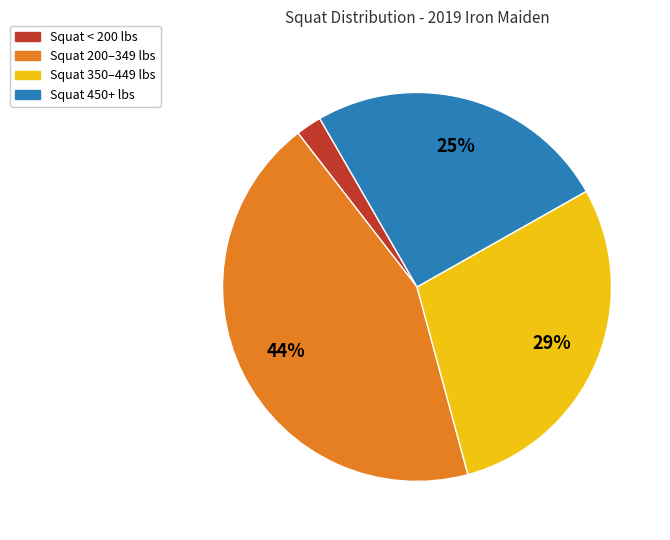

Which category has the smallest portion of the pie?

Squat < 200 lbs